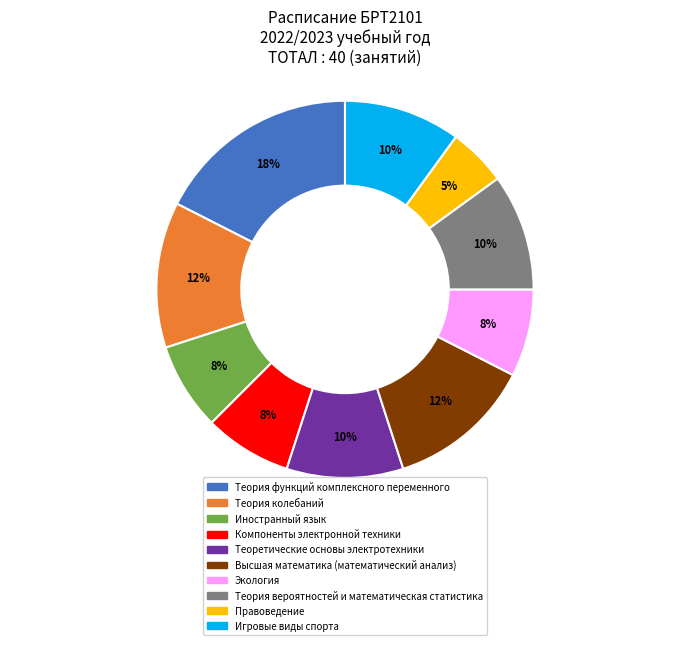

Approximately how many times larger is the value at Игровые виды спорта compared to Теория функций комплексного переменного?

0.6